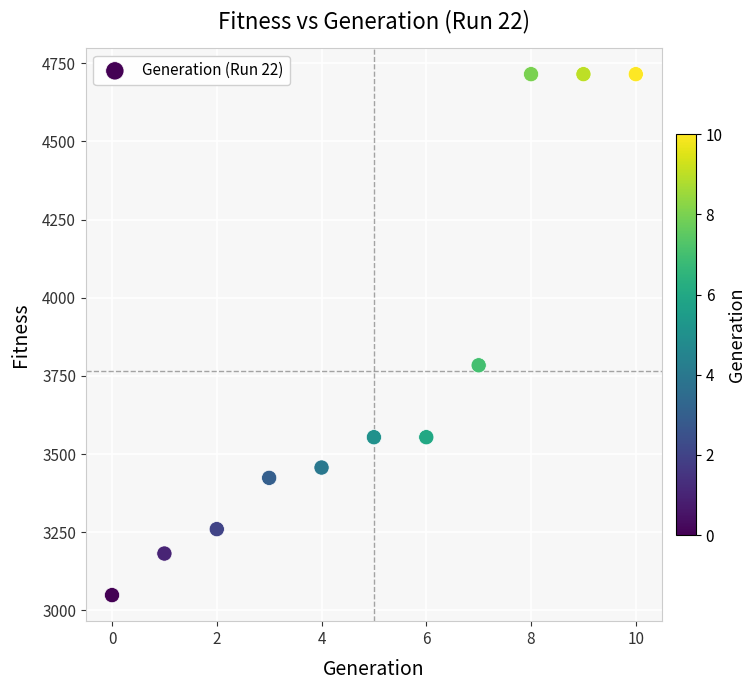

What is the average Y value?

3764